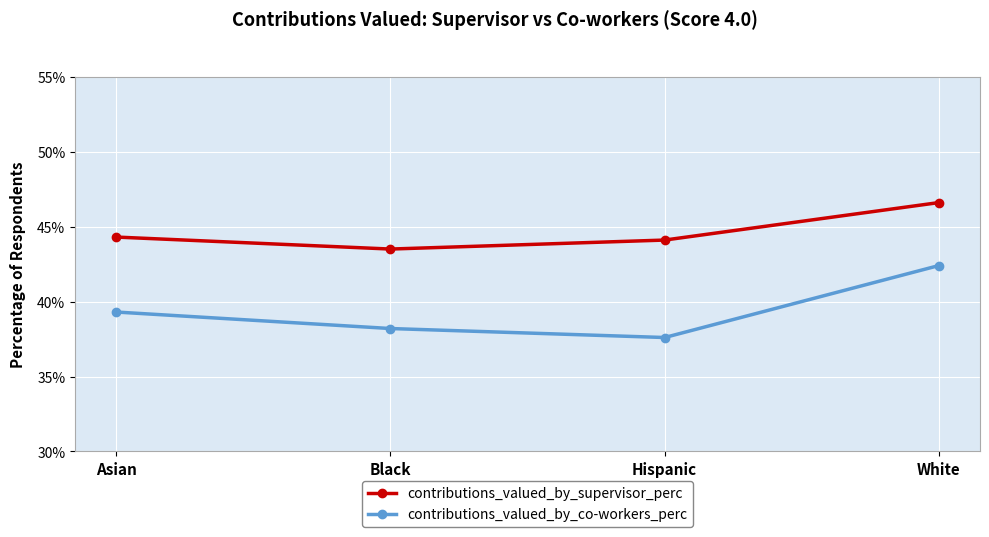

True or false: contributions_valued_by_co-workers_perc and contributions_valued_by_supervisor_perc cross at least once.

False